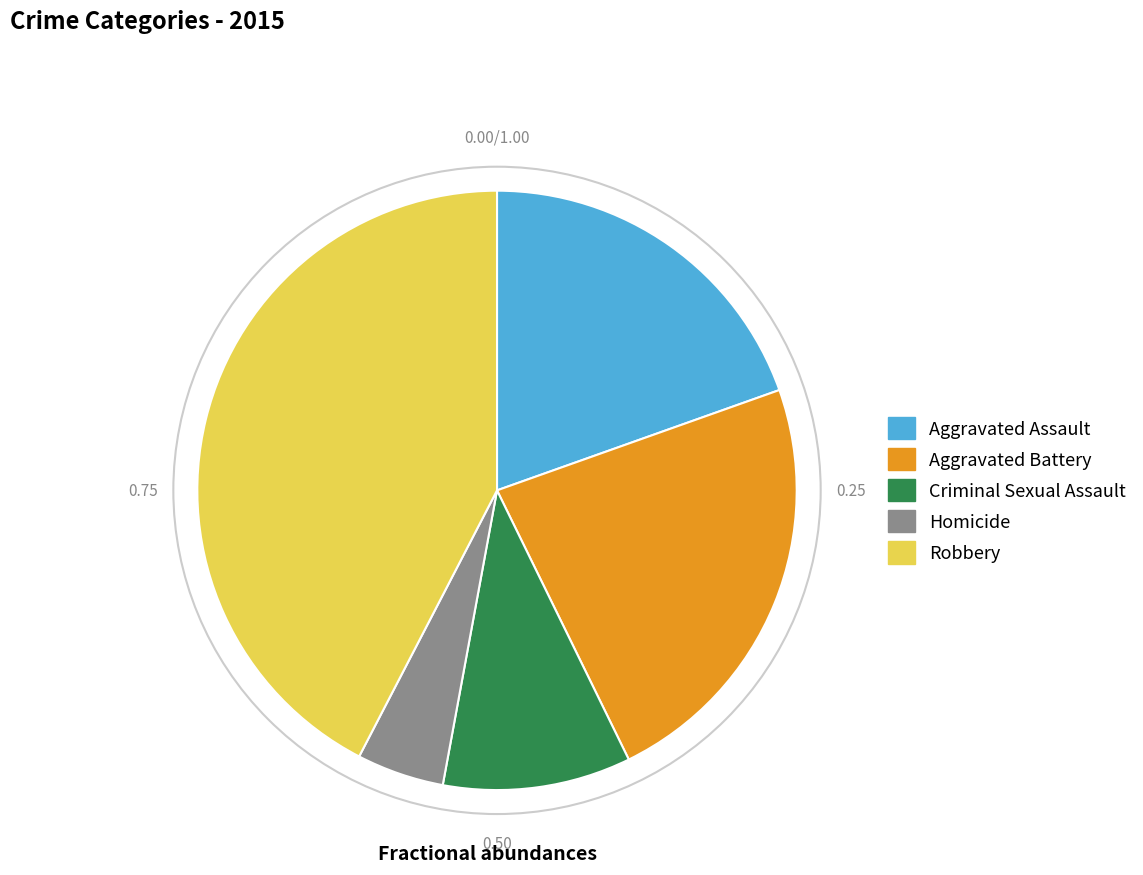

Rank the categories by value from highest to lowest.

Robbery, Aggravated Battery, Aggravated Assault, Criminal Sexual Assault, Homicide